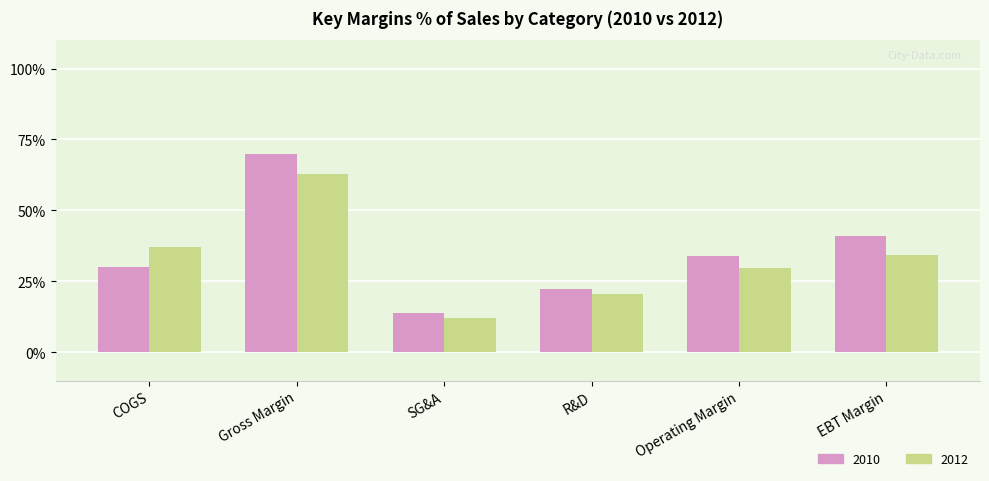

The 2012 series shows 10.8 at R&D. True or false?

False